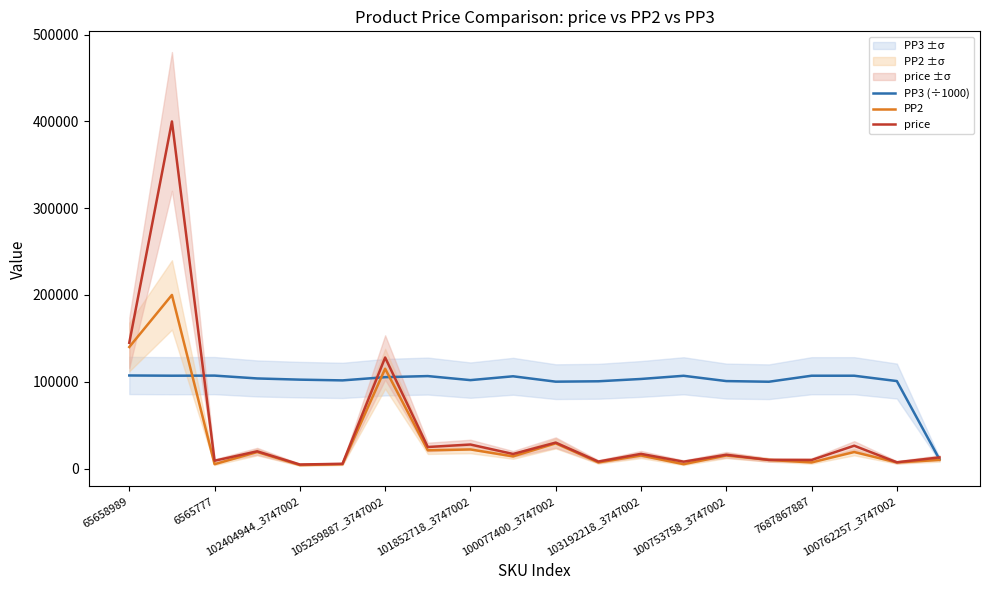

True or false: PP2 has a value of 115000.0 at 105259887_3747002.

True